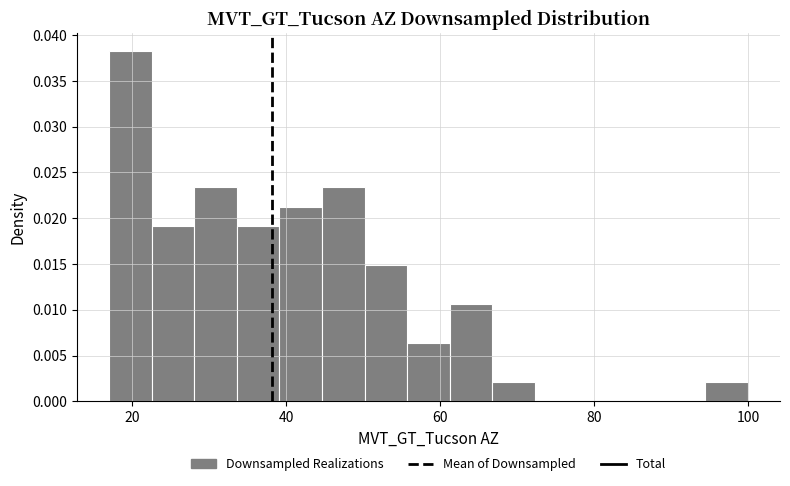

Read against the x-axis, roughly where is the centre of the tallest bar?

20